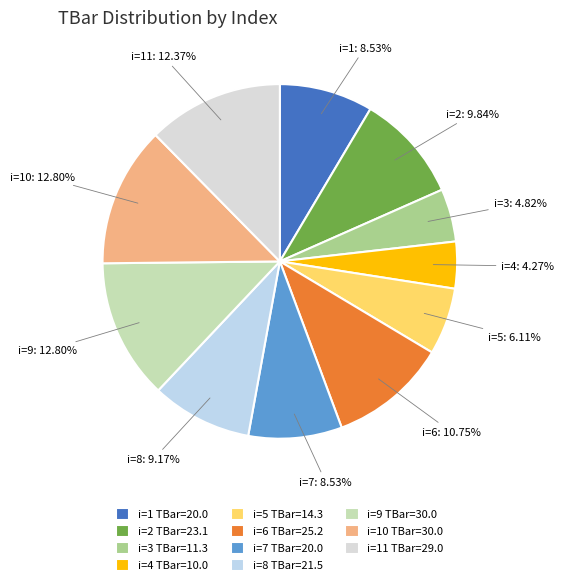

How many segments does this pie chart have?

11